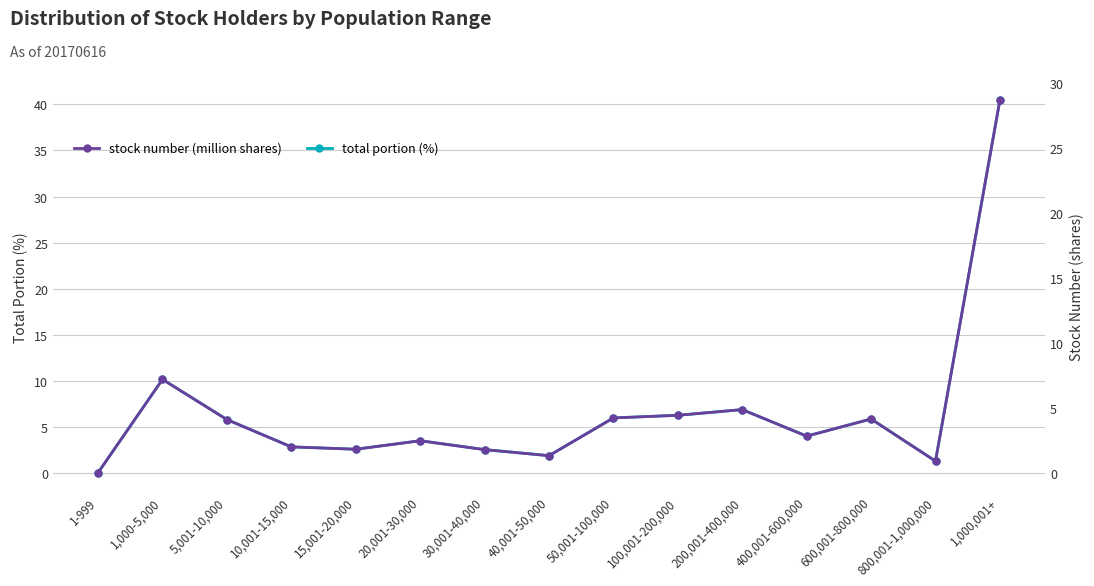

How many times do stock number (million shares) and total portion (%) cross each other?

1